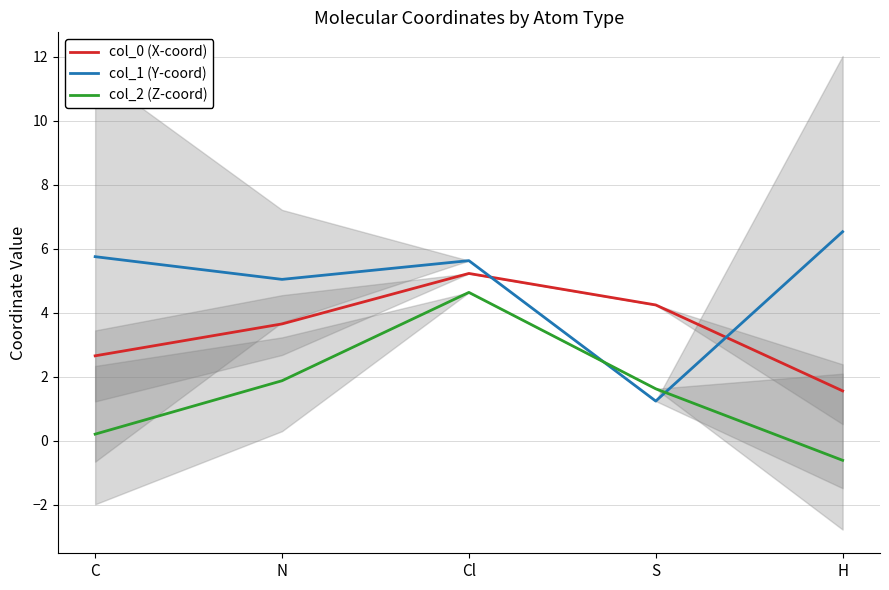

What is the label of the 1st point from the right?

H